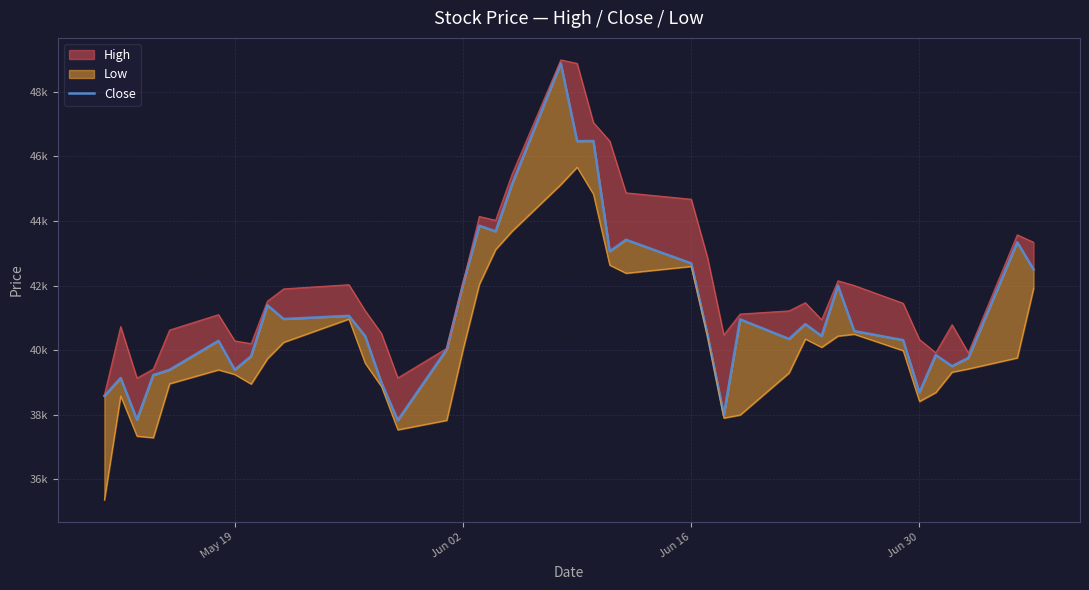

What is the difference between the maximum and minimum values?

11056.4